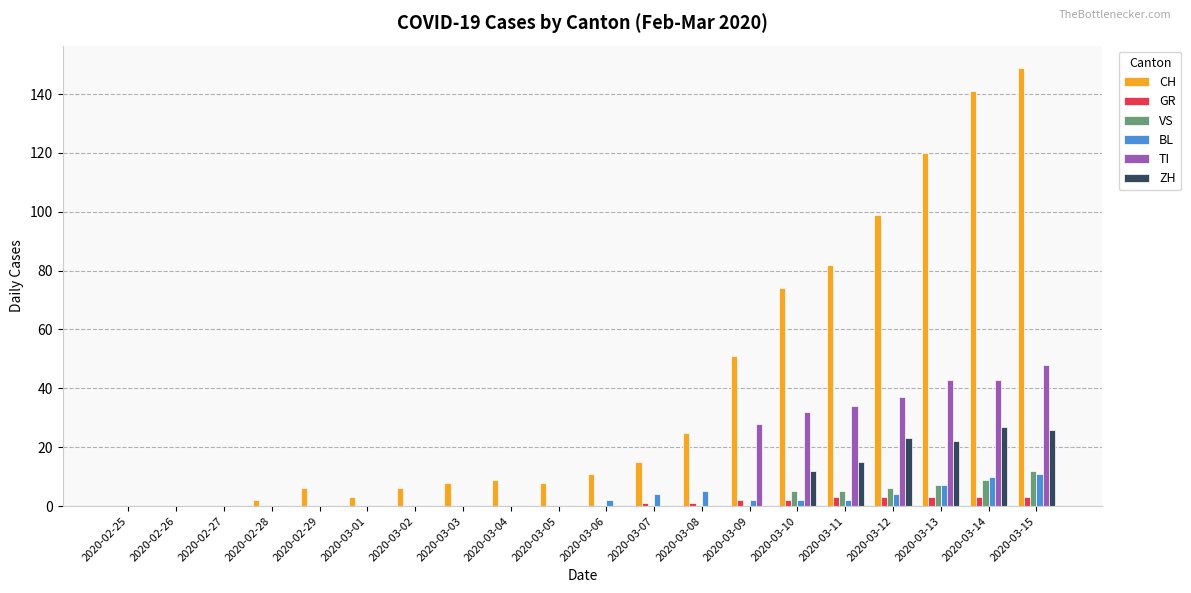

Which category has the highest value in the TI series?

2020-03-15